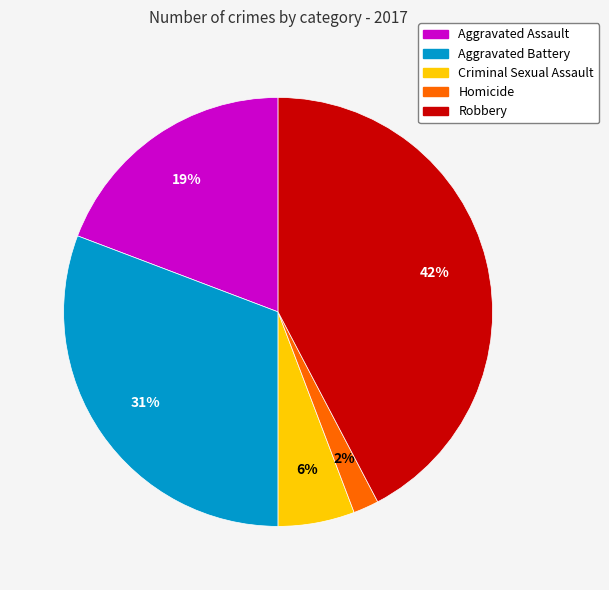

To the nearest percent, what percentage of the pie is Aggravated Battery?

31%